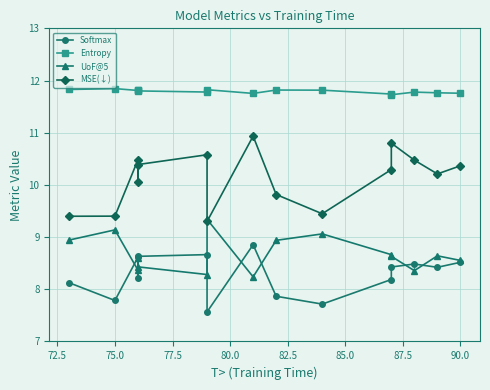

True or false: Entropy and Softmax intersect in this chart.

False